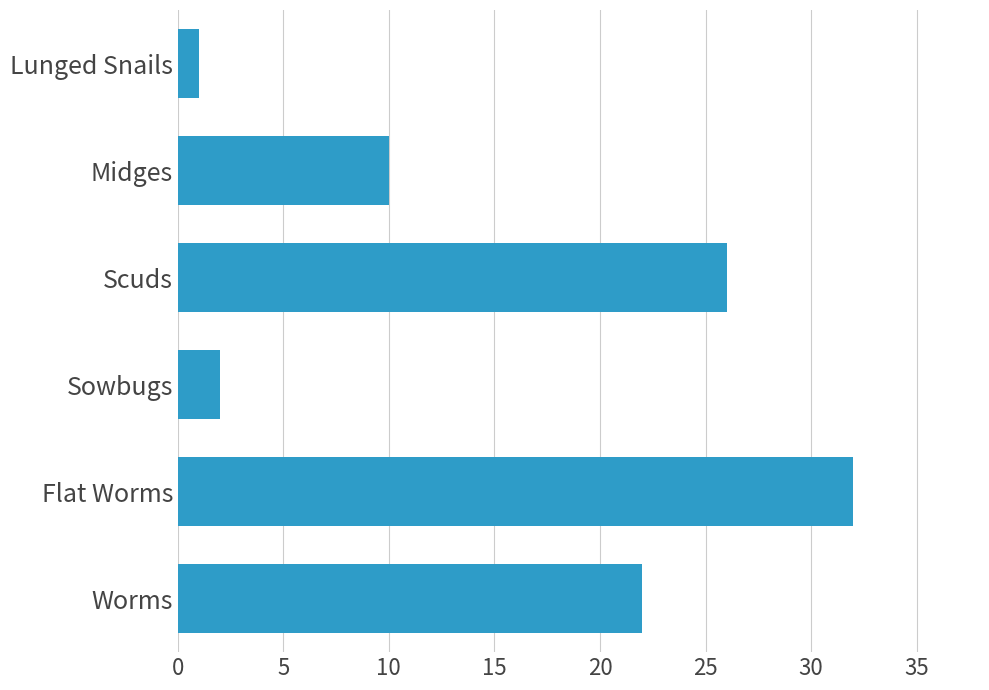

Between Worms and Scuds, which is larger?

Scuds